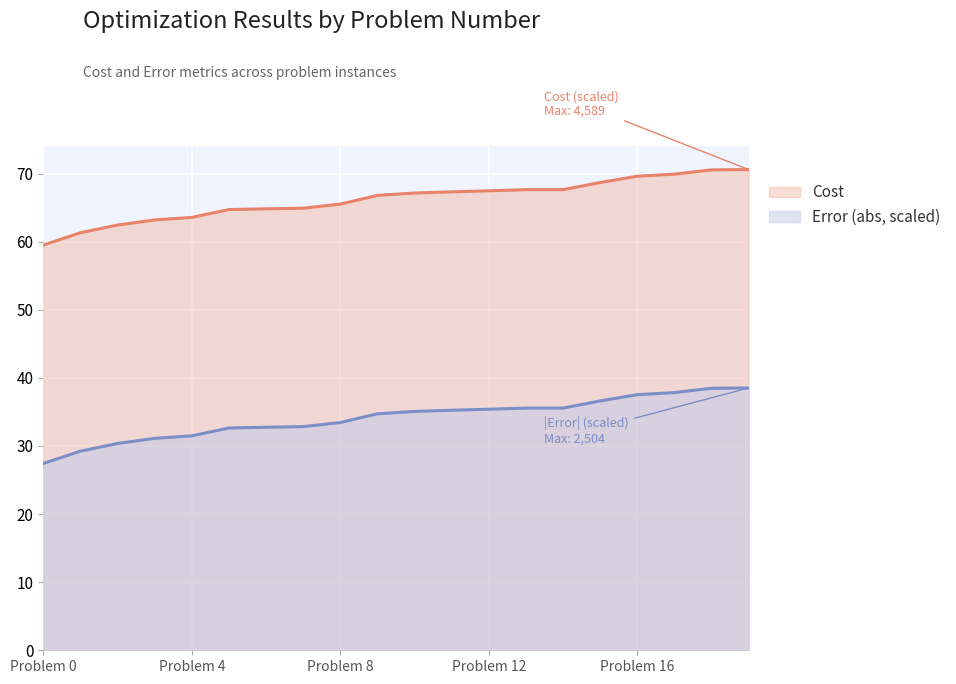

What is the approximate value of Cost at 14?

67.6